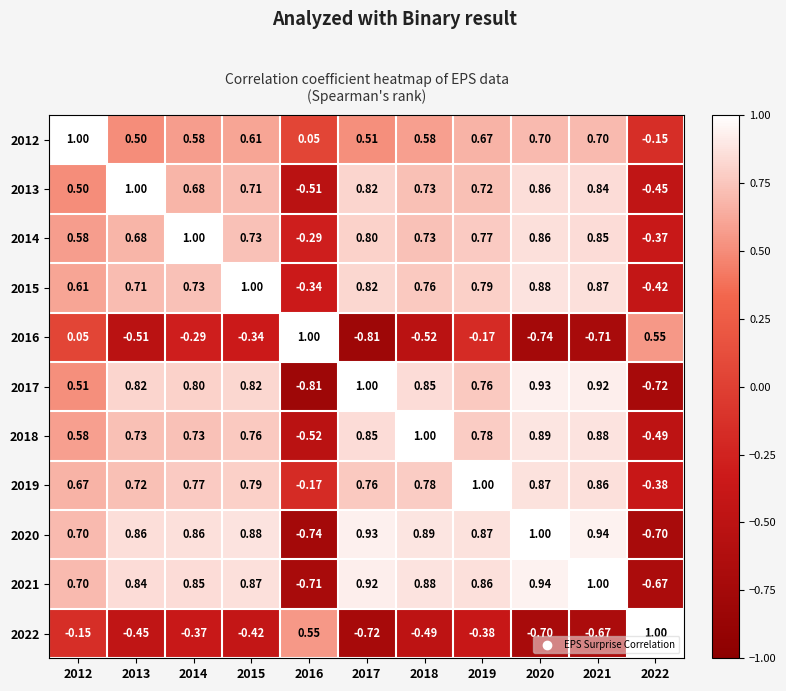

How many series are shown in this chart?

11